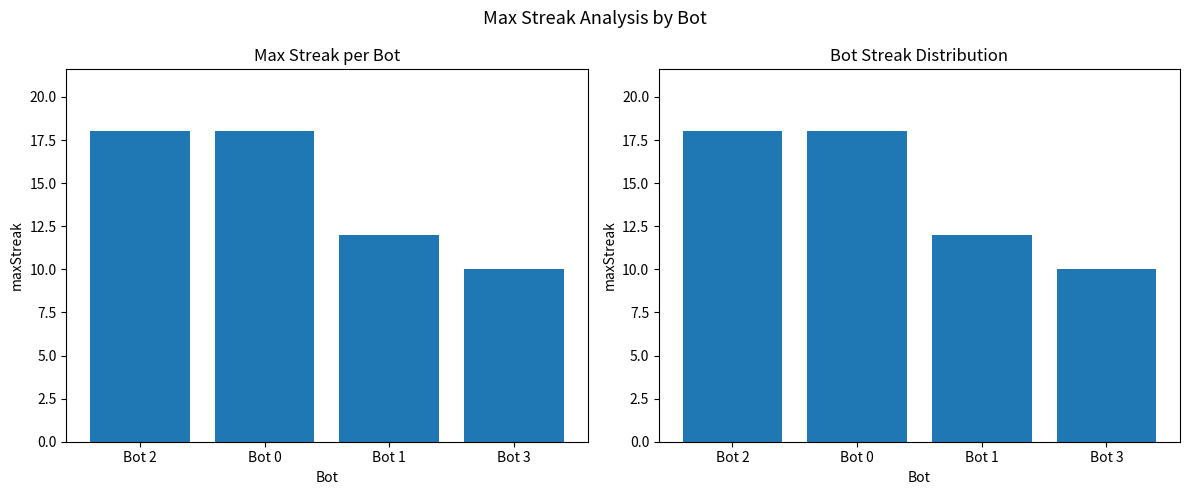

What is the change in value from Bot 0 to Bot 1?

-6